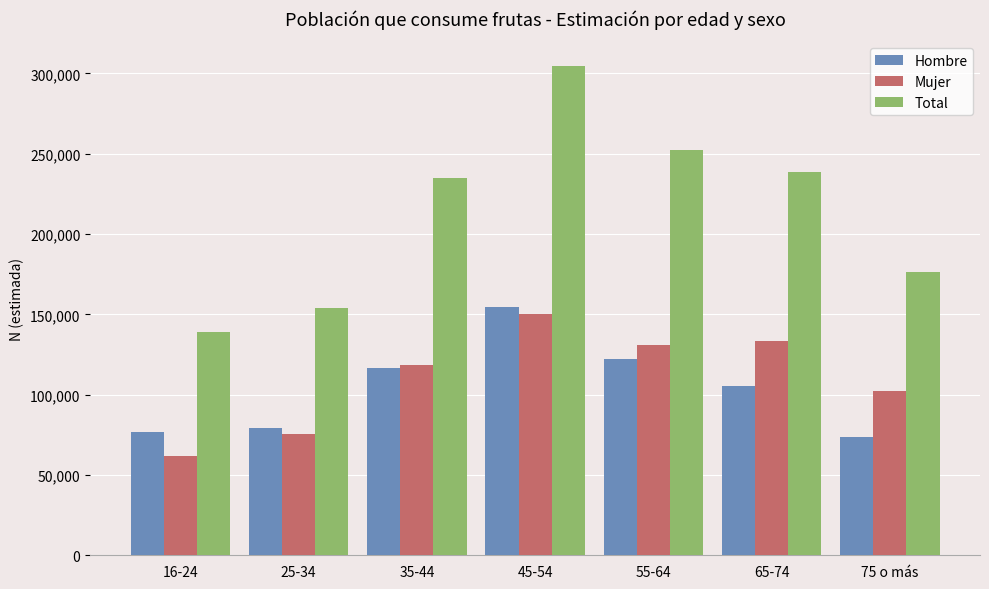

Count the number of categories in the chart.

7